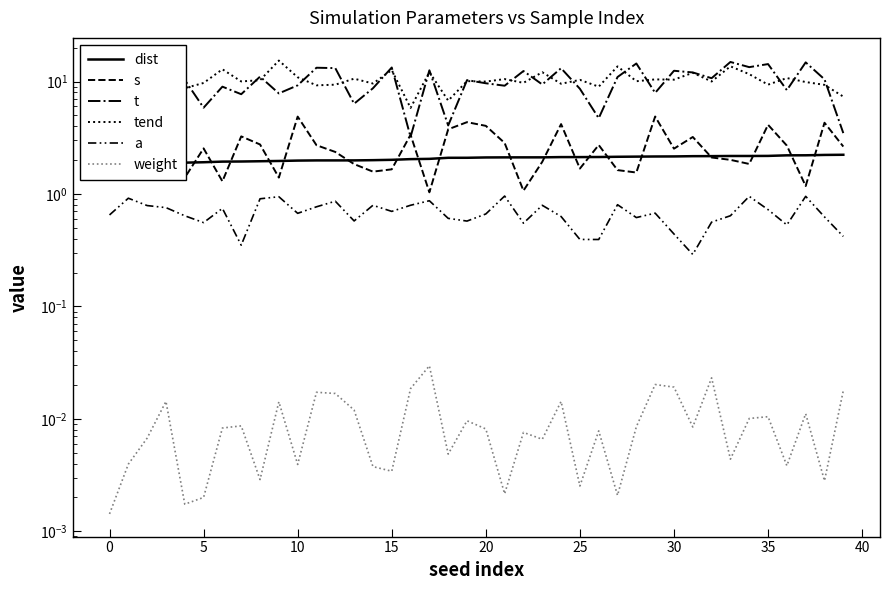

What is the difference between the highest and lowest values at 10?

9.5